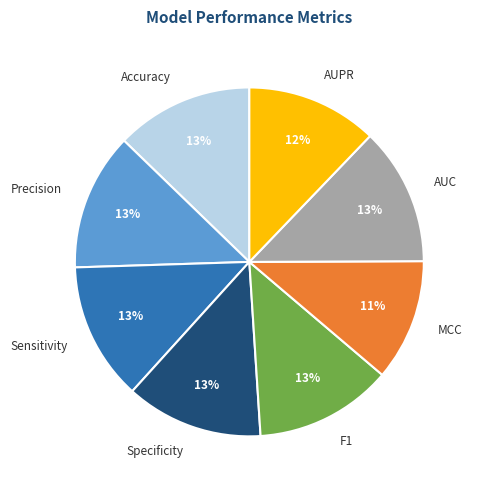

Count the number of slices in the pie.

8